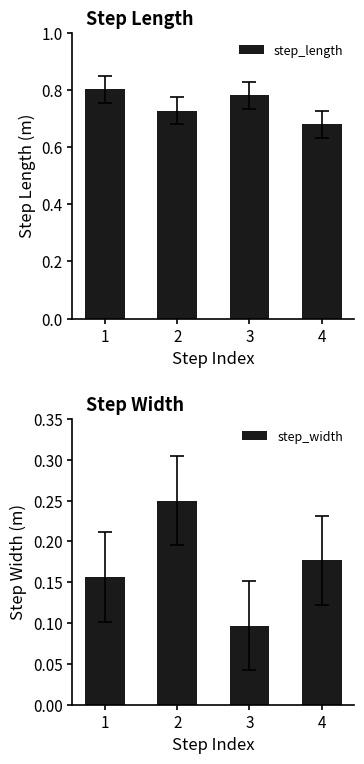

Is it true that step_width equals 0.2 at 2?

True